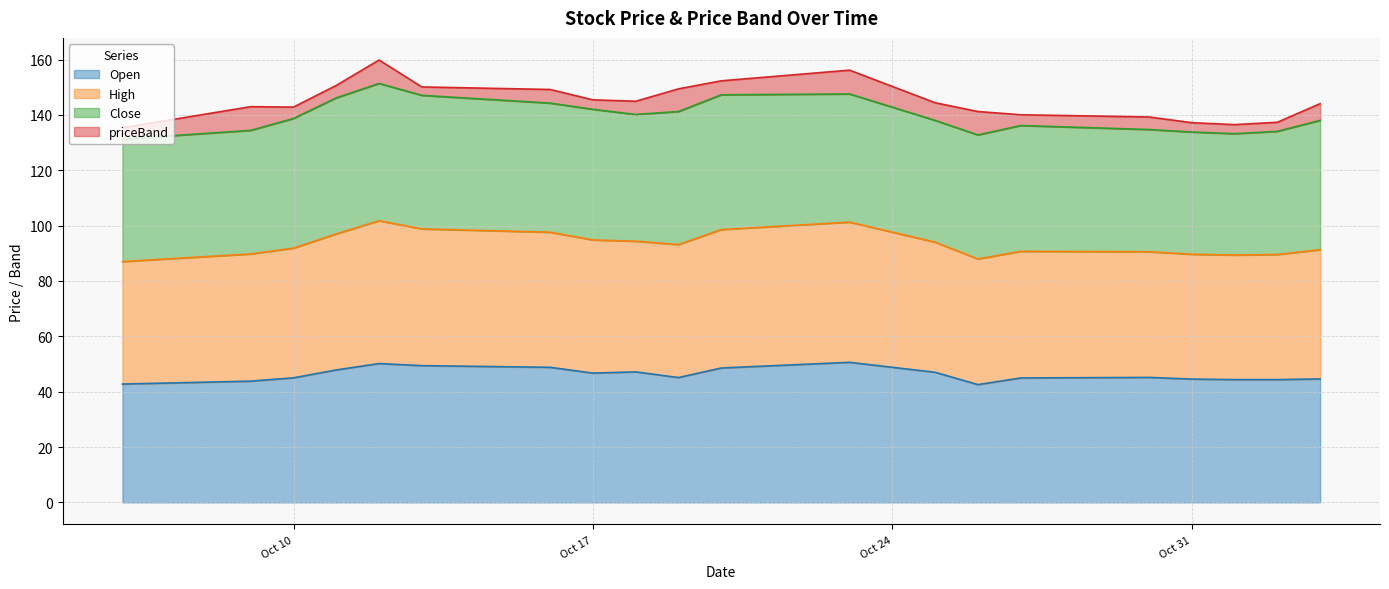

What is the highest value of the Open series?

50.6